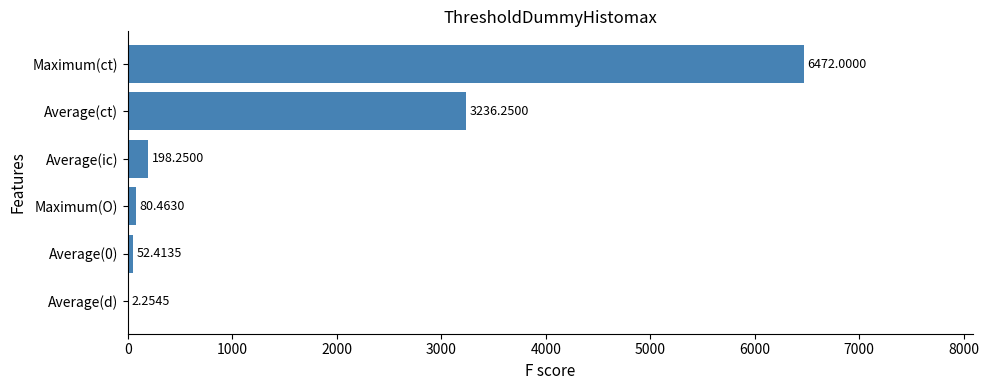

What is the sum of all values?

10041.6